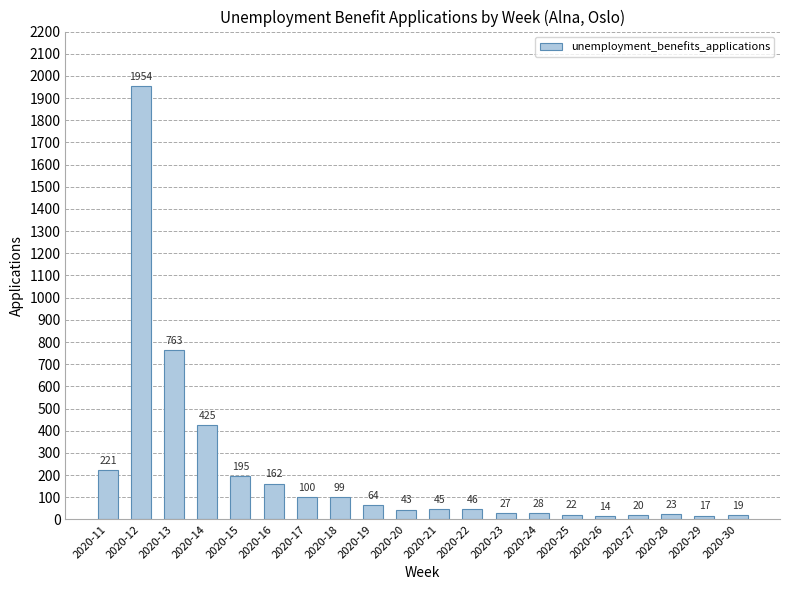

What is the value of the 3rd bar from the left?

763